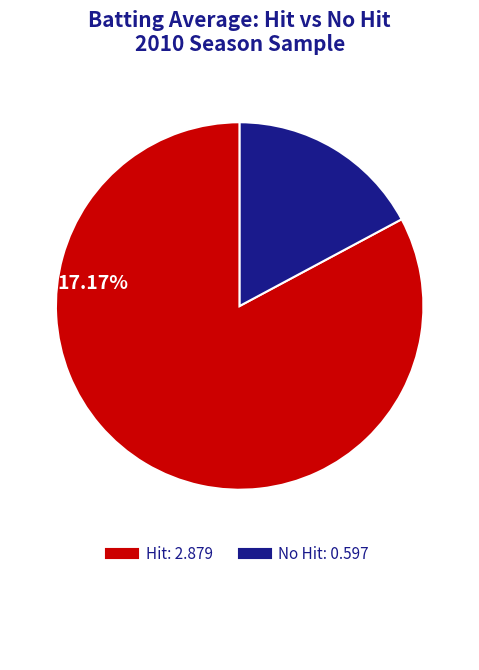

Is there any slice that represents more than half of the pie?

Yes